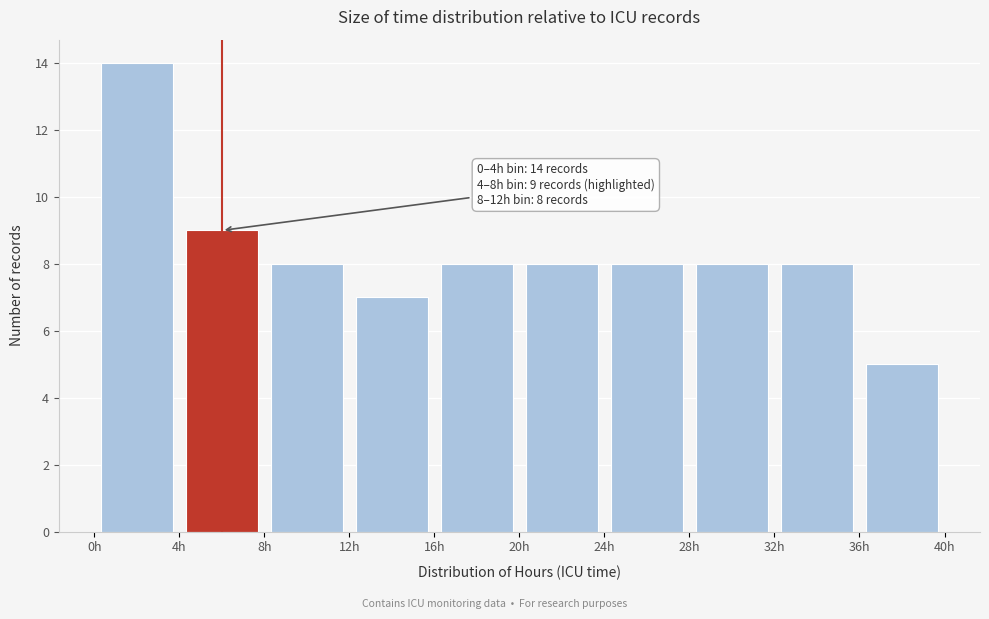

Which range on the x-axis has the tallest bar?

0 to 4